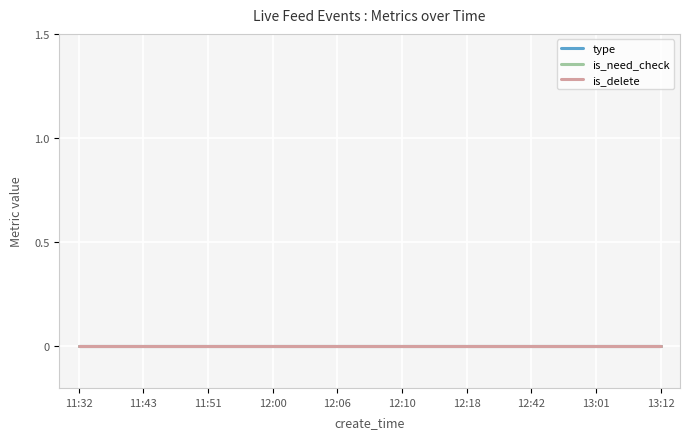

Where is type nearest to the value 0?

11:32